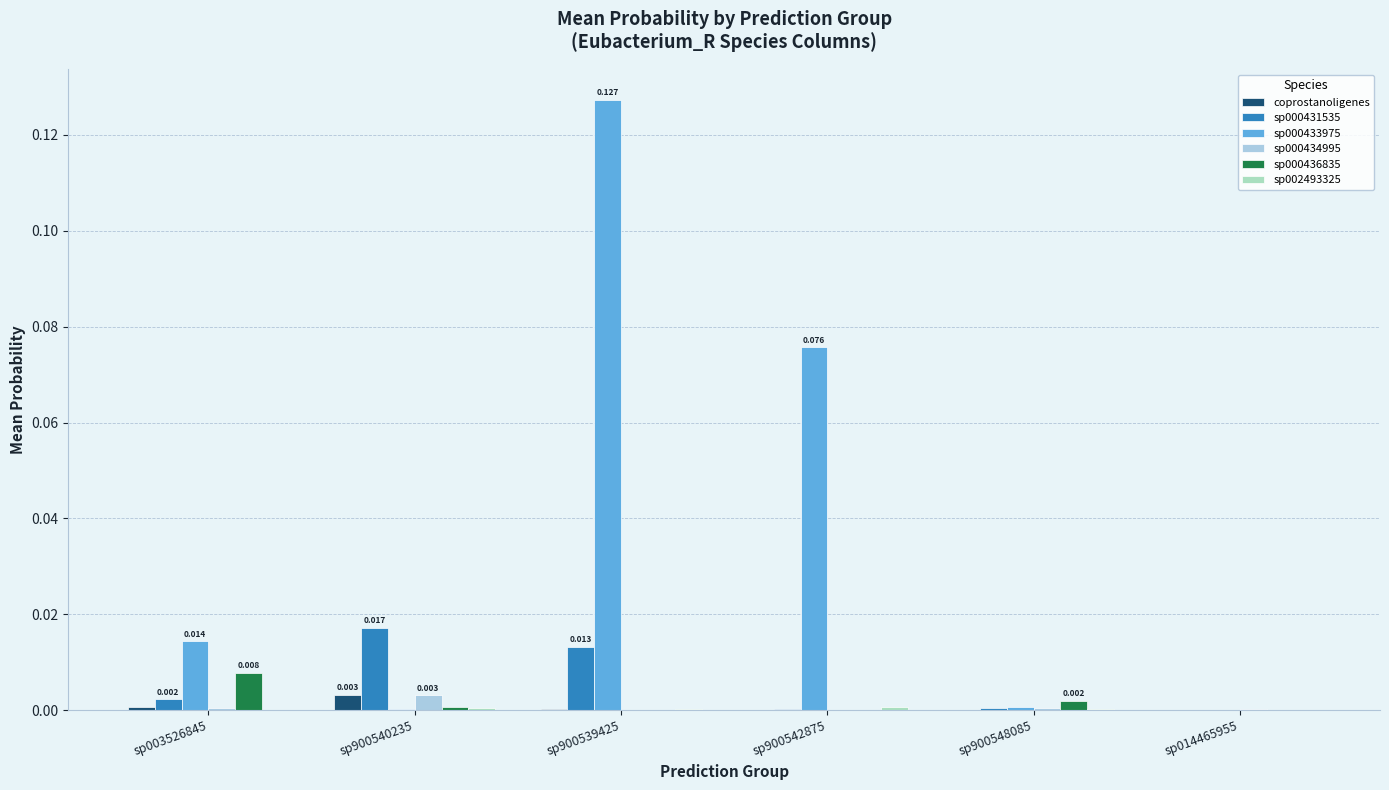

At which label does sp000436835 reach its minimum?

sp900542875